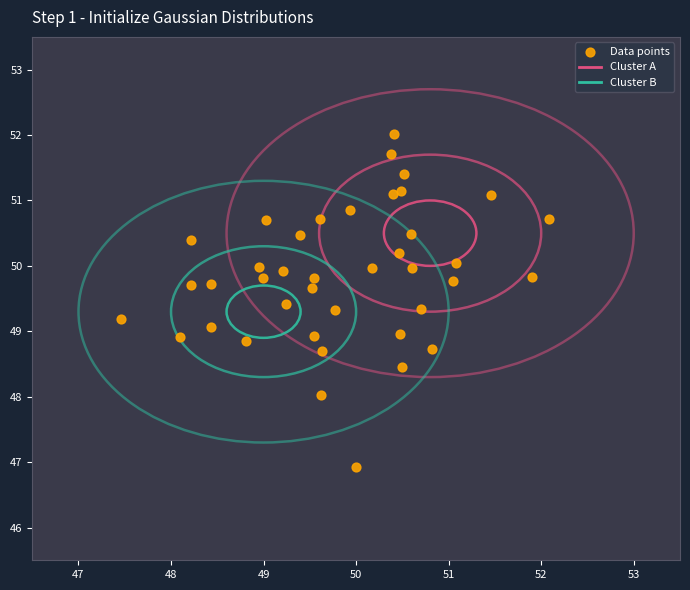

What is the range of X values (max minus min)?

4.6